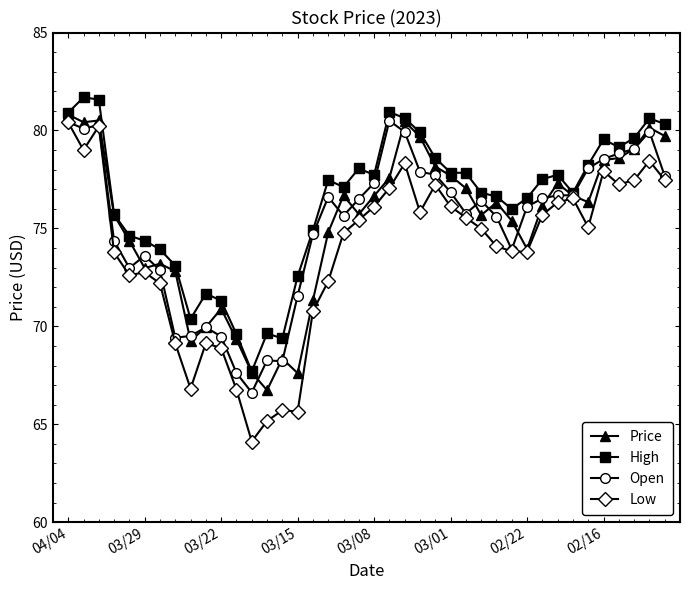

What is the minimum value for Open?

66.6